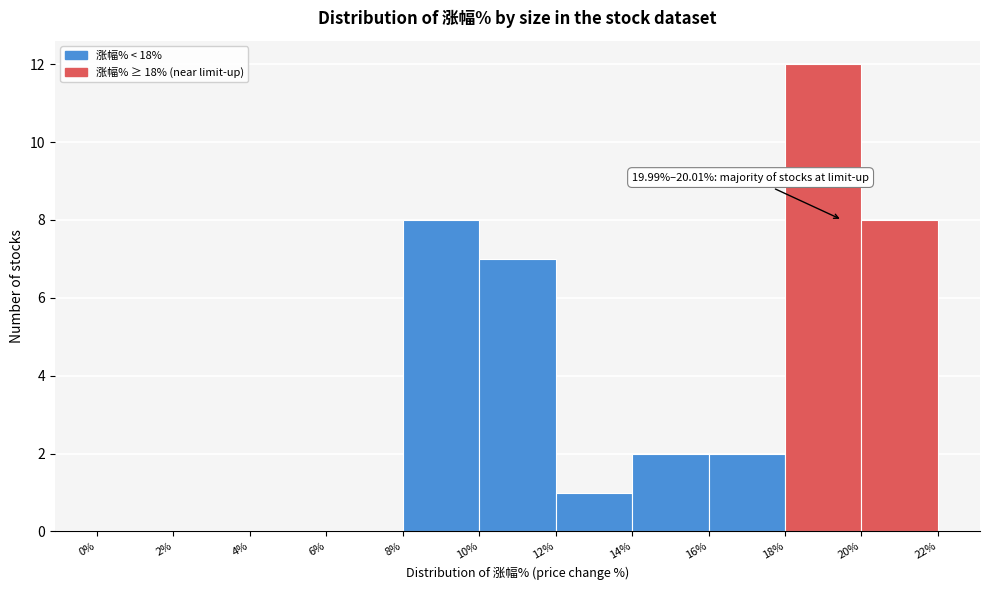

Over which range of the x-axis is the bar tallest?

18% to 20%